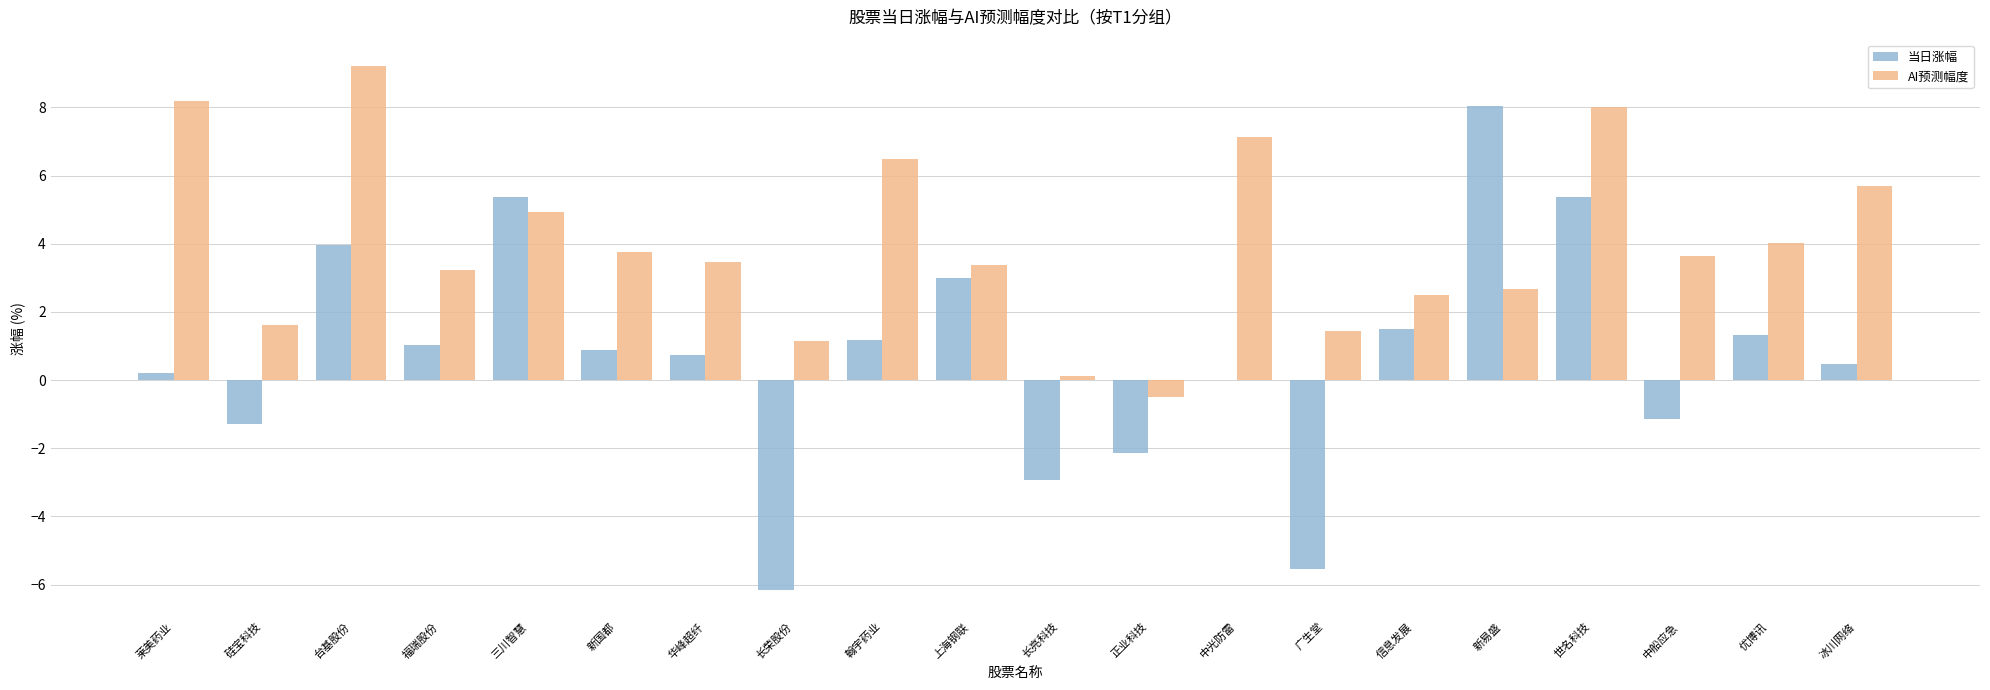

What value does the AI预测幅度 series have at 中光防雷?

7.1